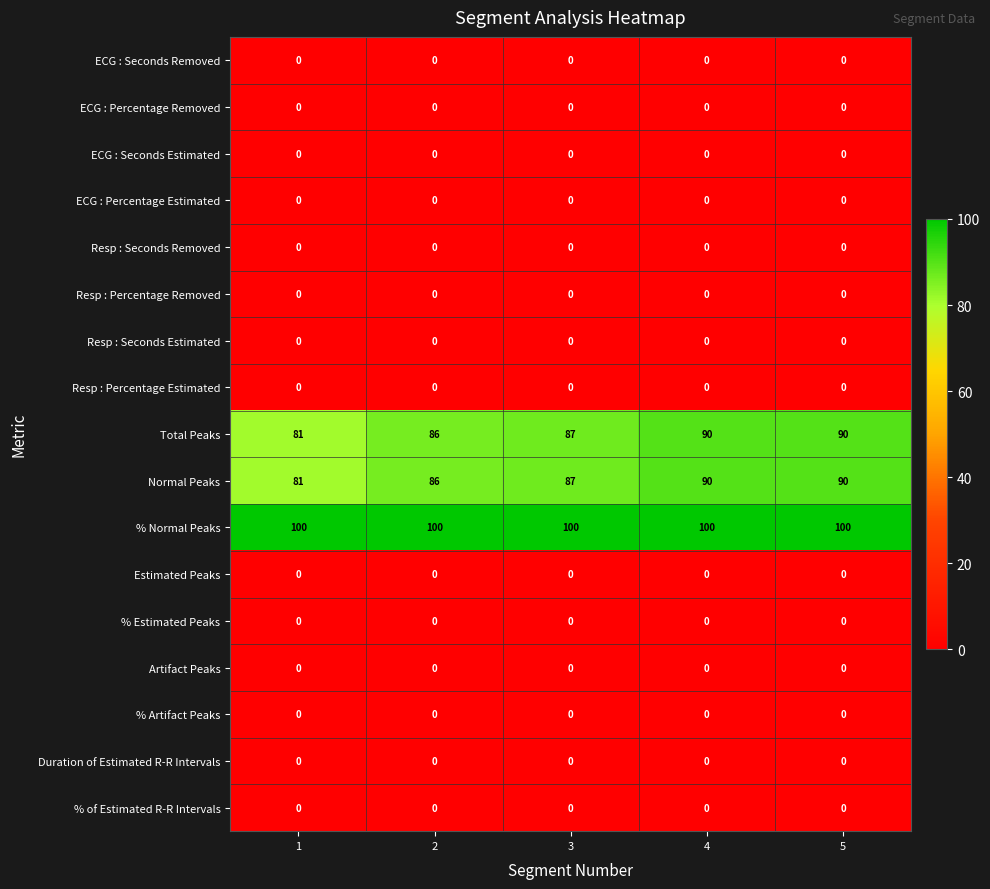

What is the average value of the Normal Peaks series?

87